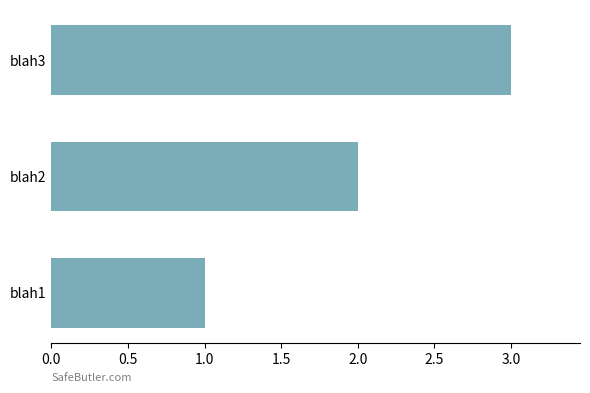

How many values are between 1 and 3?

3